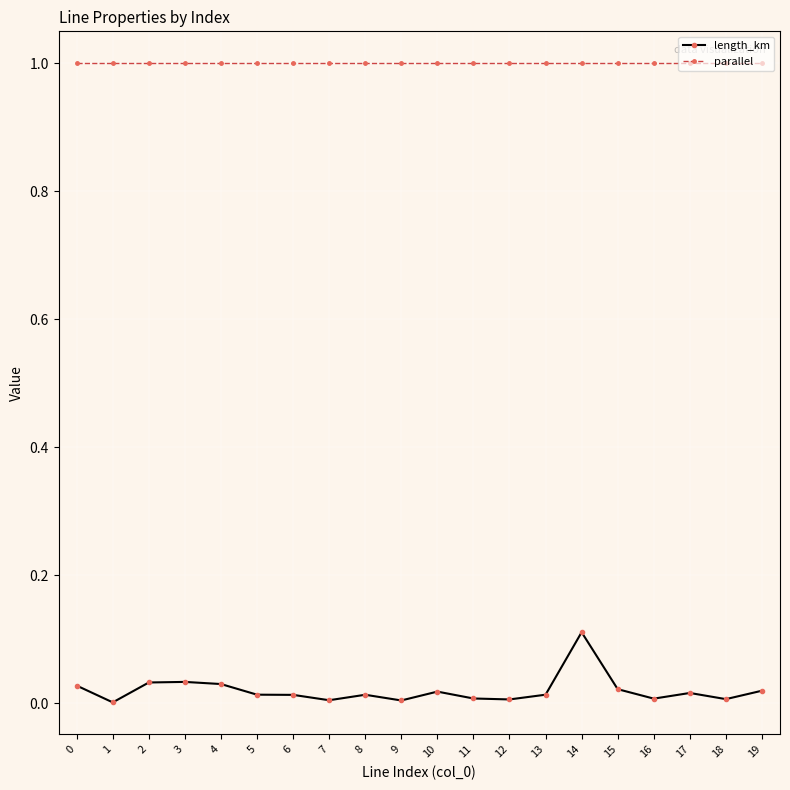

Is it true that parallel equals 1.0 at 7?

True